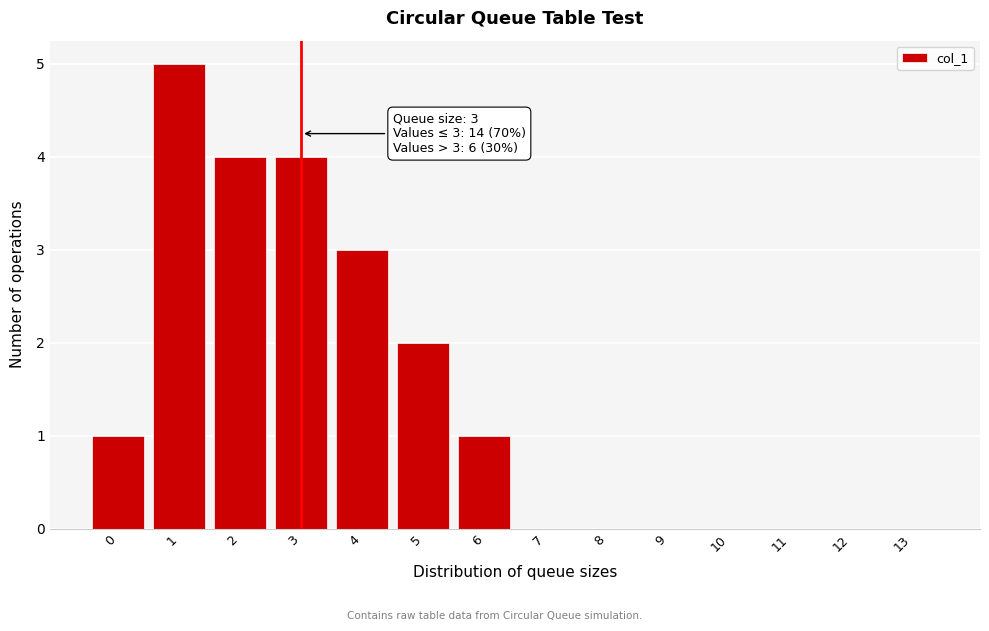

Reading left to right, transcribe all the data shown in this chart.

0=1	1=5	2=4	3=4	4=3	5=2	6=1	7=0	8=0	9=0	10=0	11=0	12=0	13=0